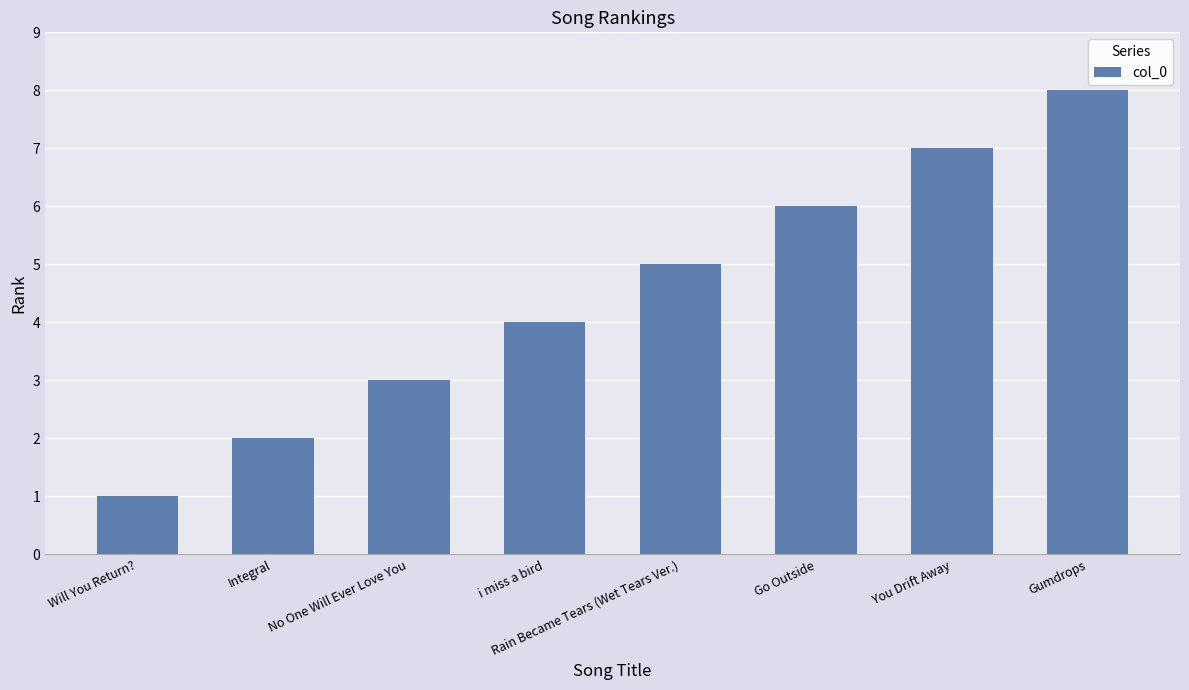

What is the smallest value displayed?

1